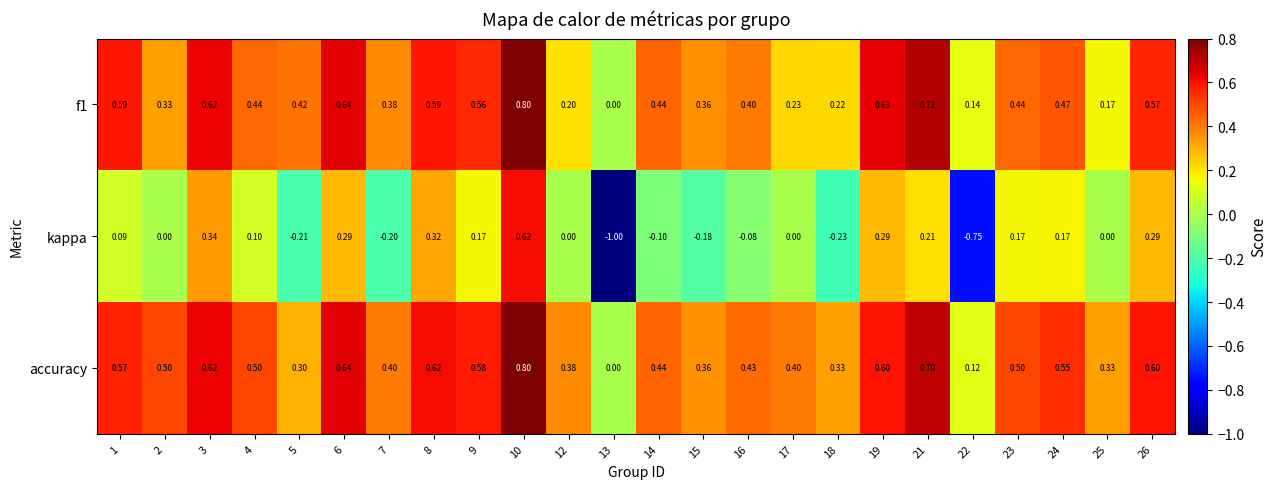

Which series changed the most between 1 and 13?

kappa